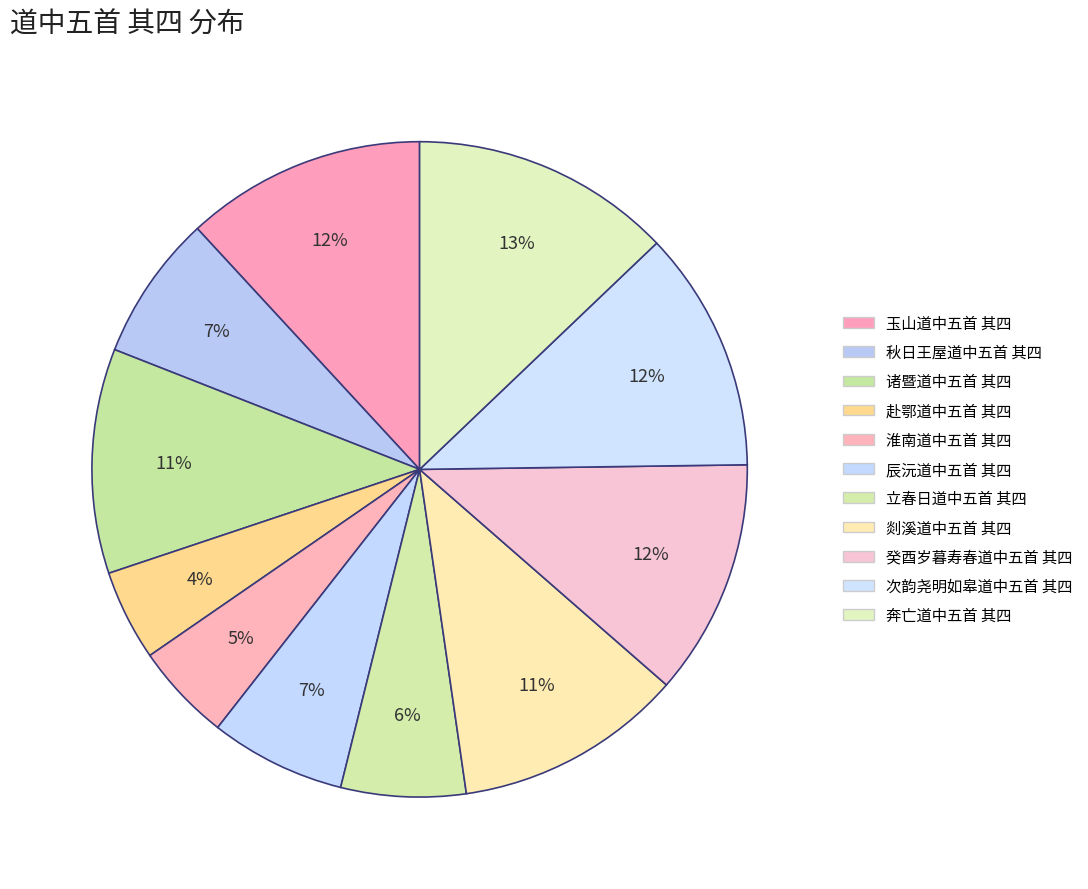

How many slices are in this pie chart?

11